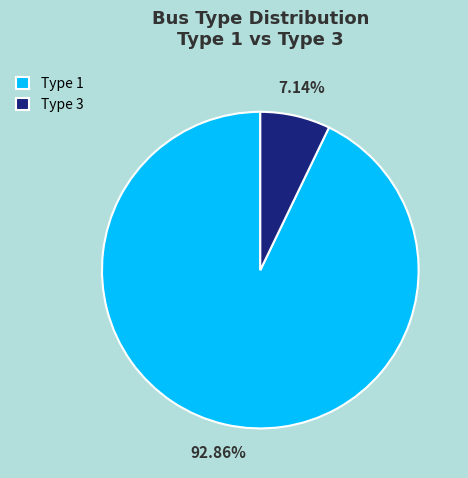

Count the number of slices in the pie.

2